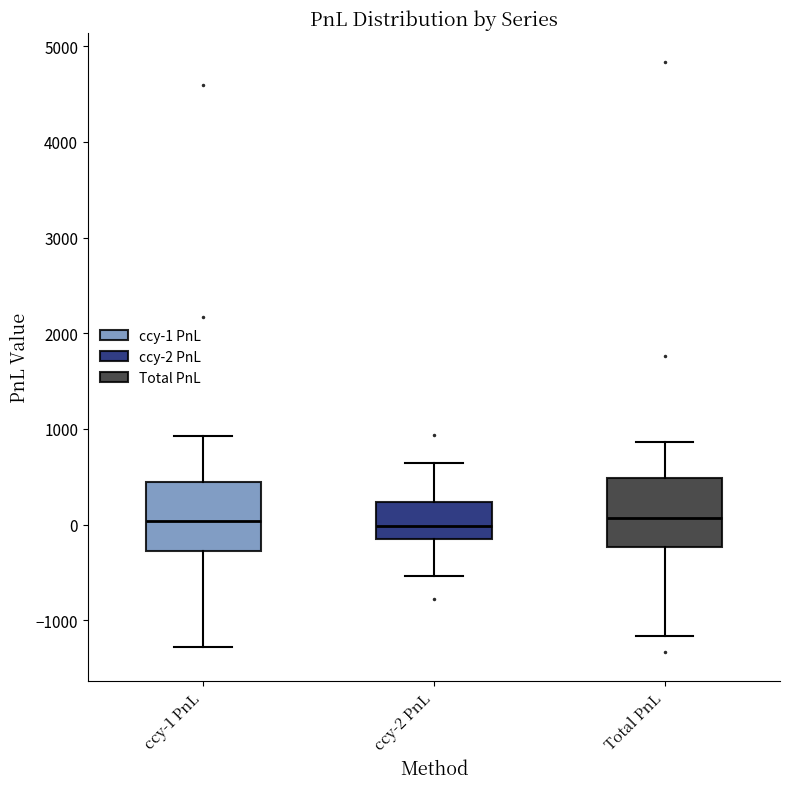

Where does the lower whisker of the box for ccy-2 PnL end on the y-axis? The values are not printed on the chart, so give them approximately, as read against the axis.

-500